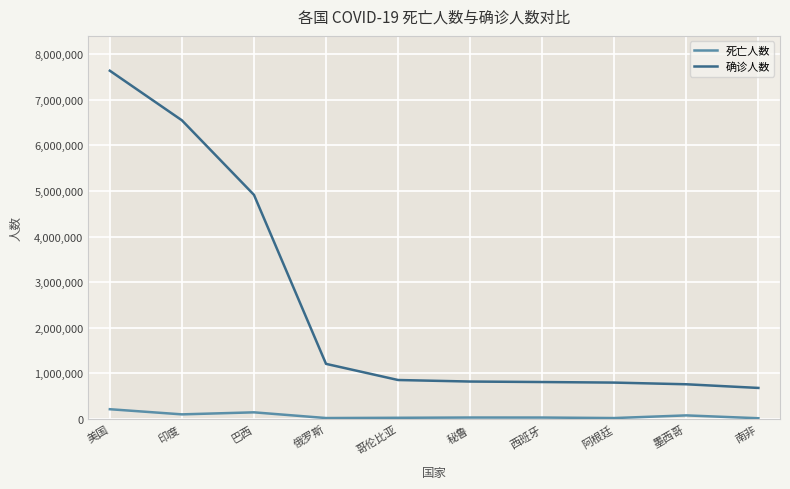

How many data points in 确诊人数 are less than 855052?

5